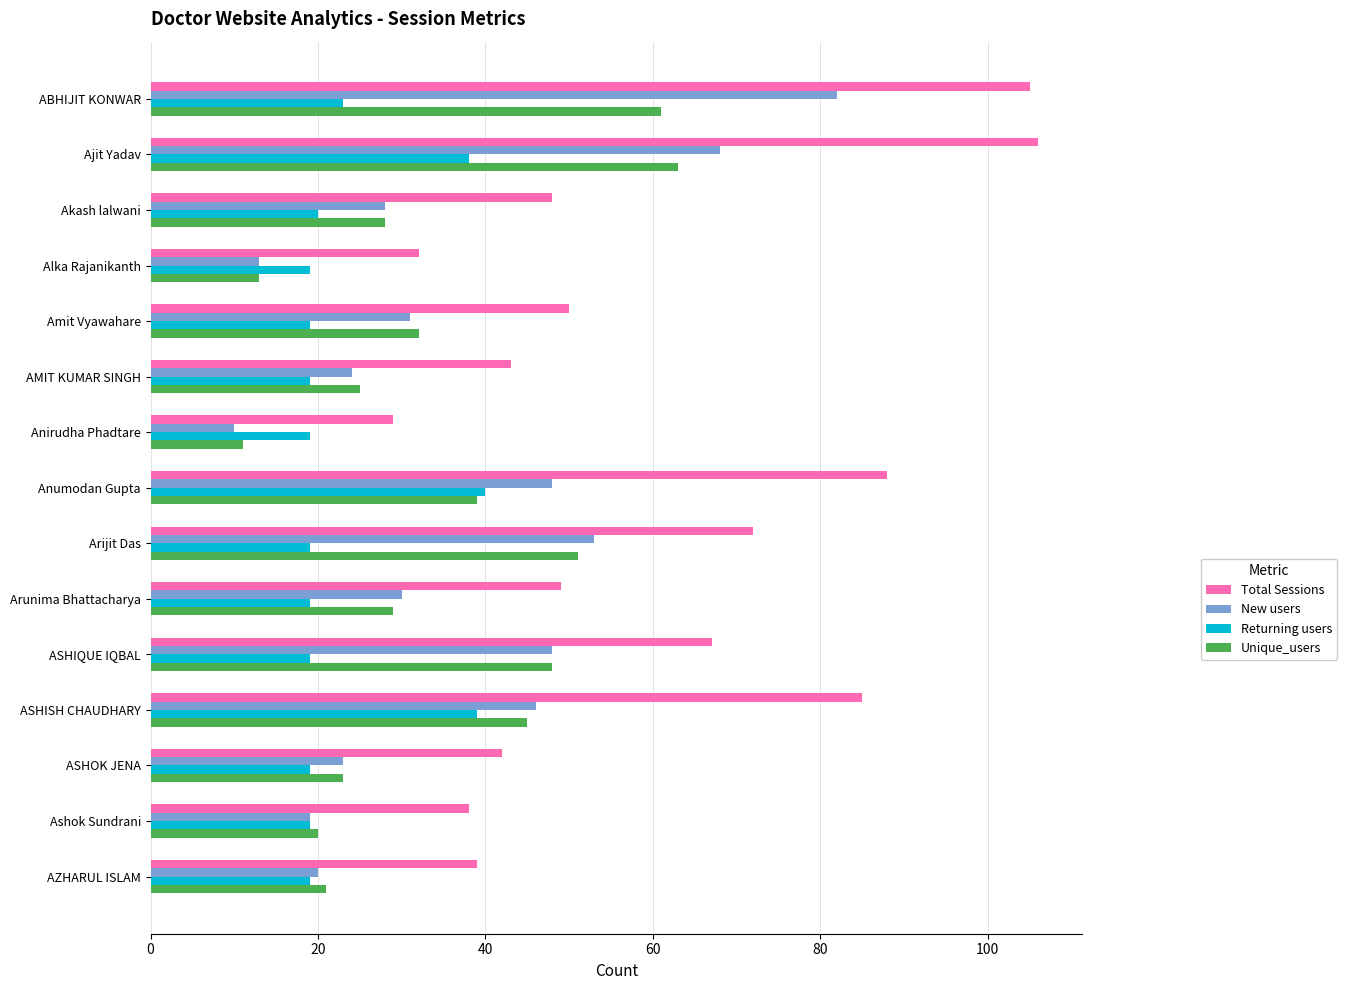

The value of New users at ASHIQUE IQBAL is 30. True or false?

False